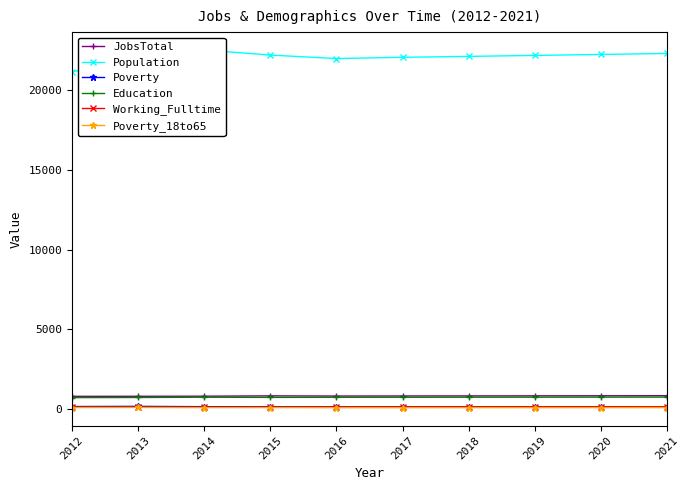

How many categories are shown in the chart?

10